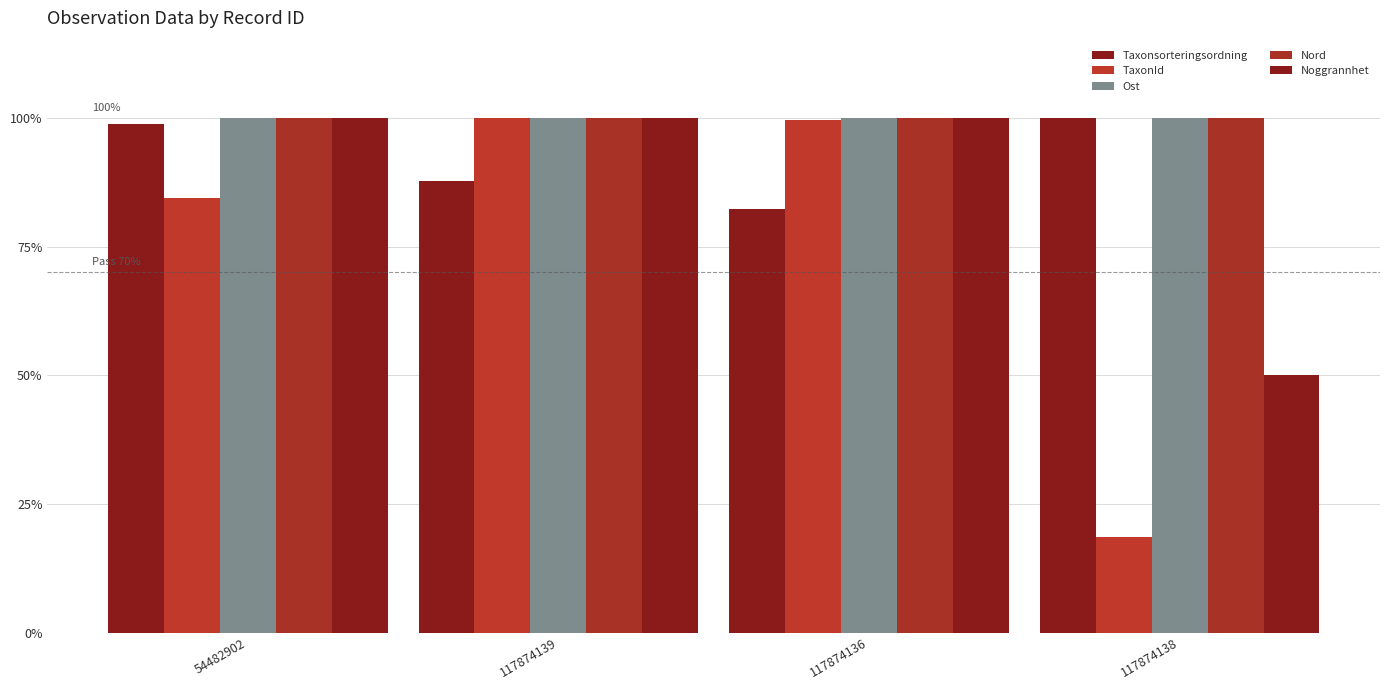

Count the number of data series in this chart.

5